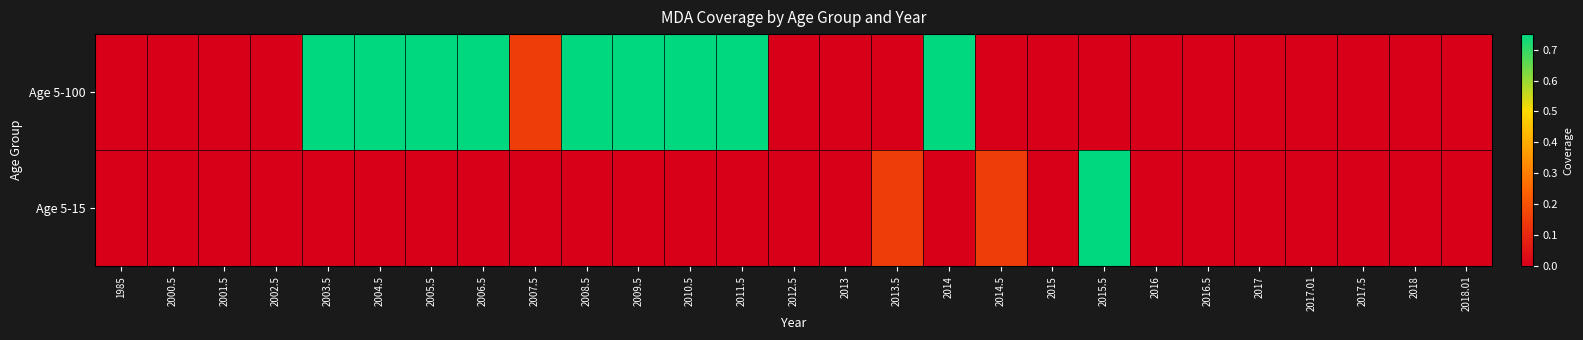

At which category does the chart reach its peak across all series?

2003.5